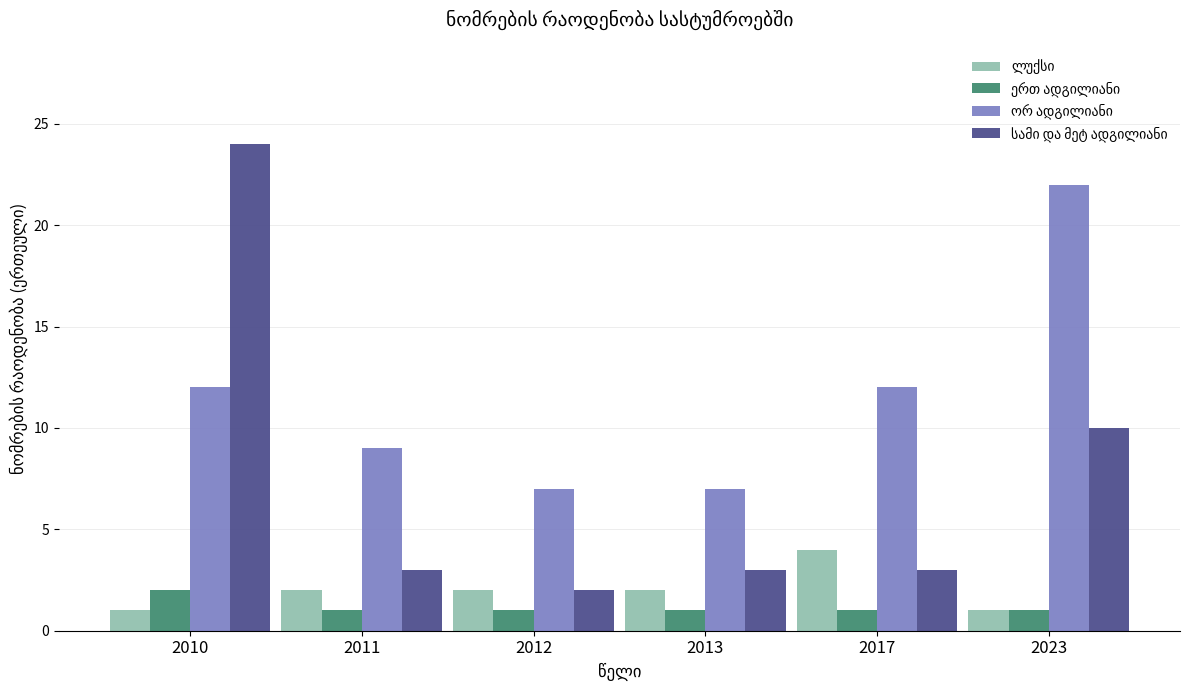

At which category is the sum across all series the highest?

2010